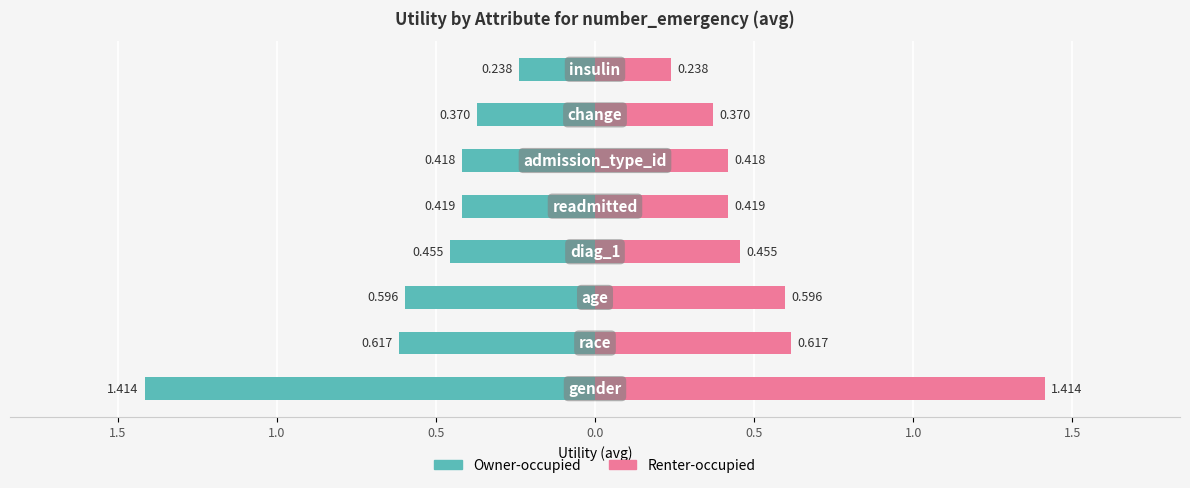

Rank the series at 0.5 from lowest to highest value.

Owner-occupied, Renter-occupied